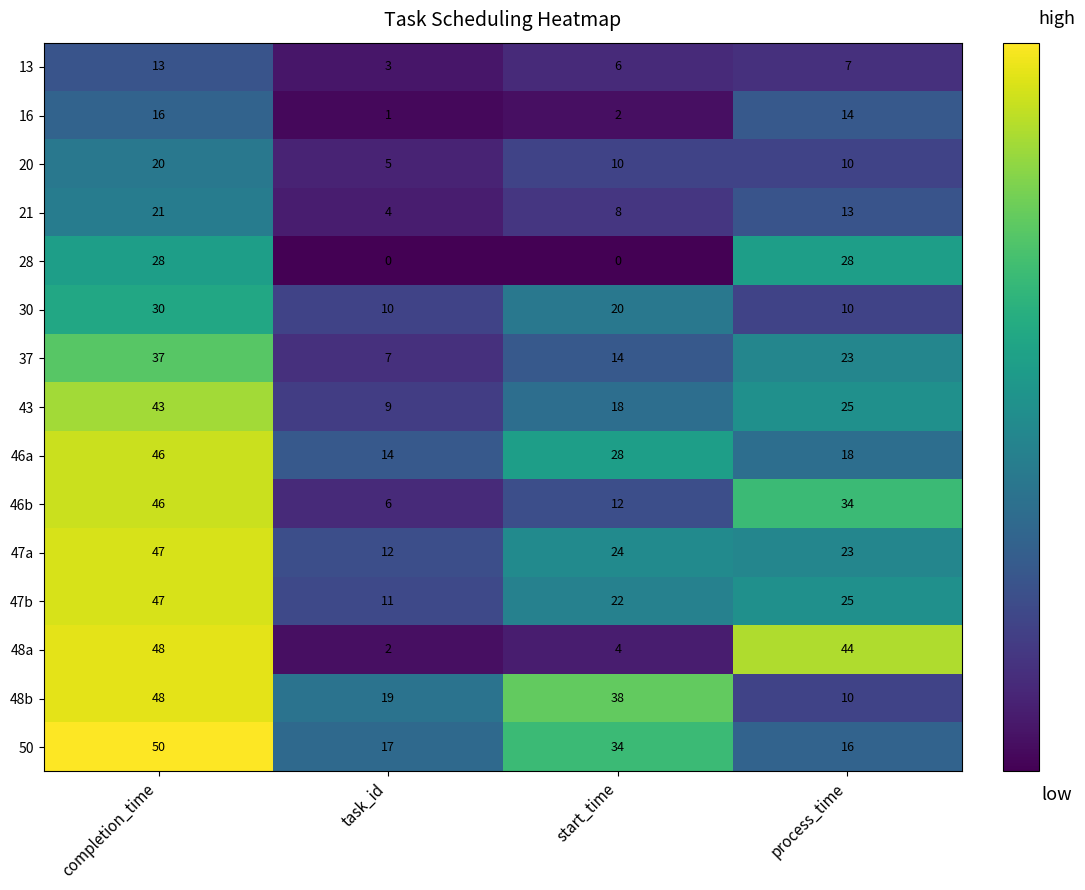

Which category has the highest value in the 50 series?

completion_time